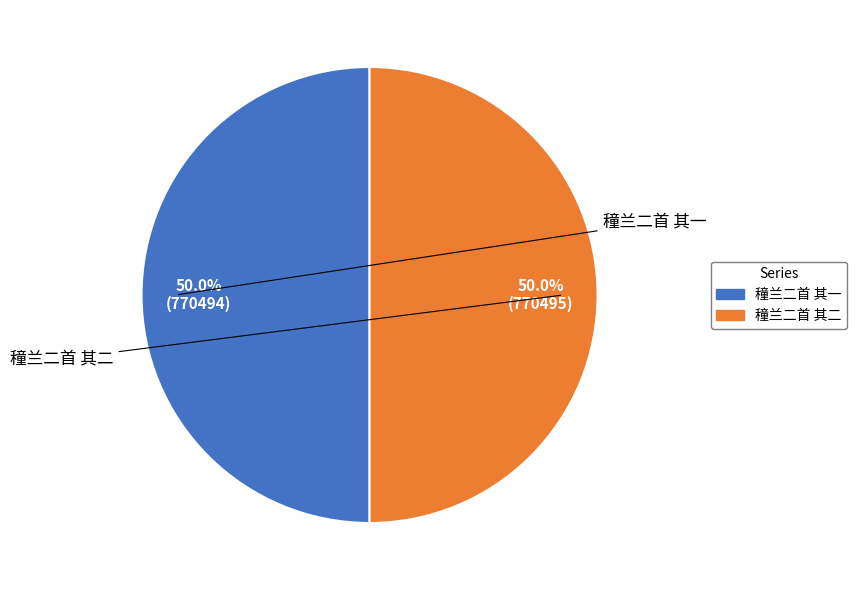

How much of the chart is everything except 穜兰二首 其二?

50.0%